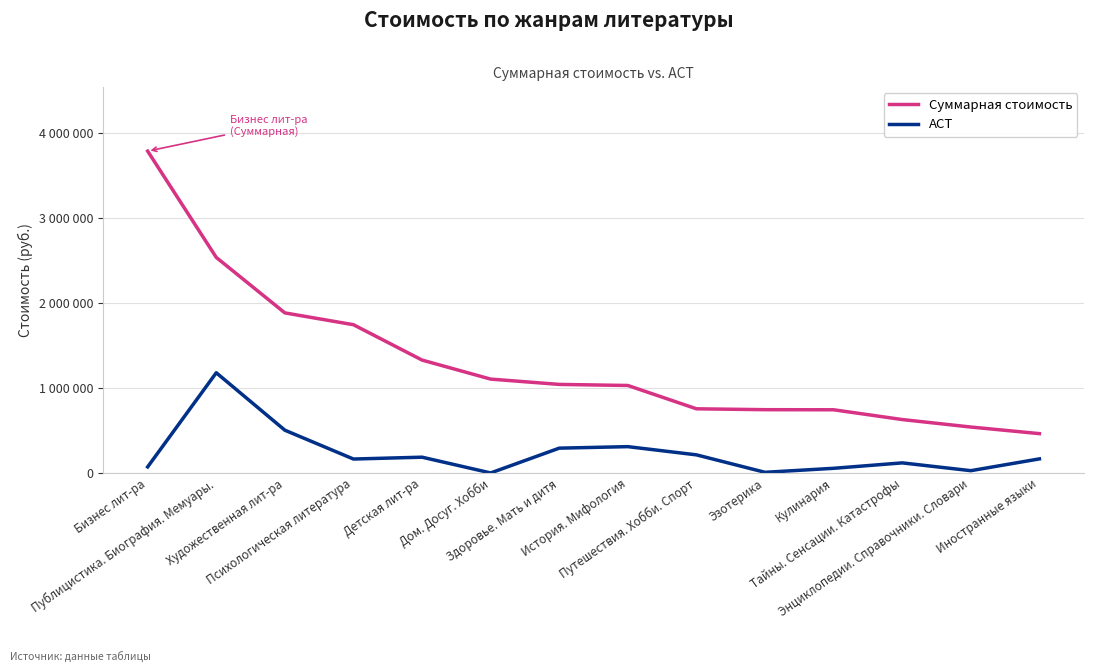

What are all the series names shown in the legend?

Суммарная стоимость, АСТ